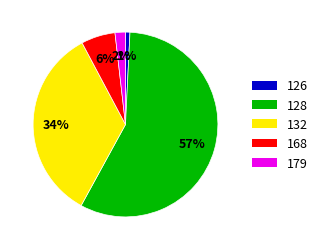

Does 126 account for over 50% of the chart?

No